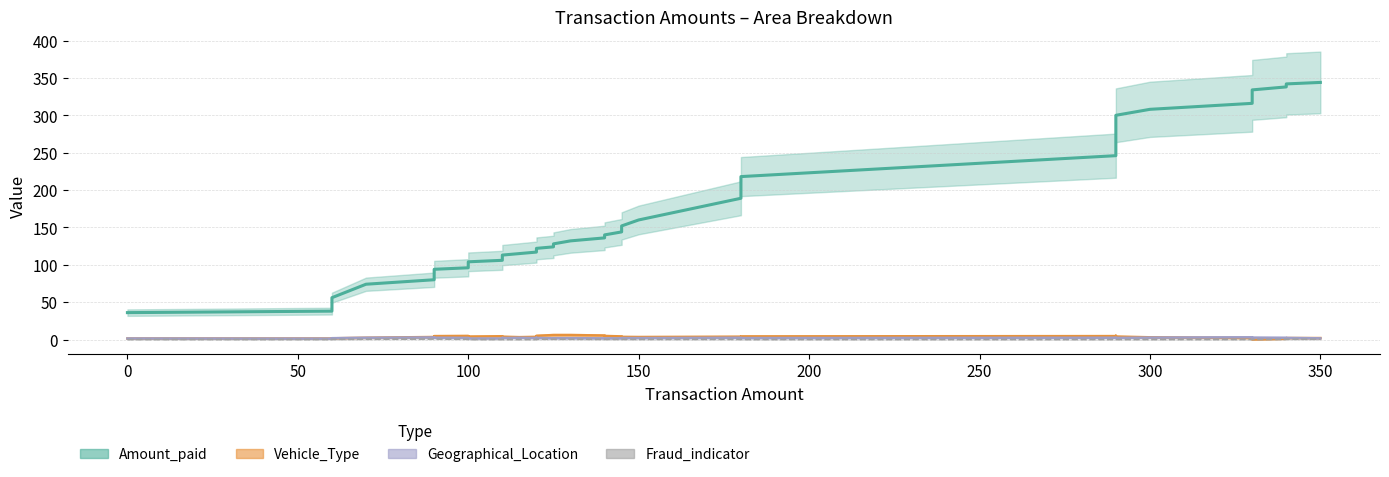

The Vehicle_Type series shows 6.0 at 23. True or false?

False